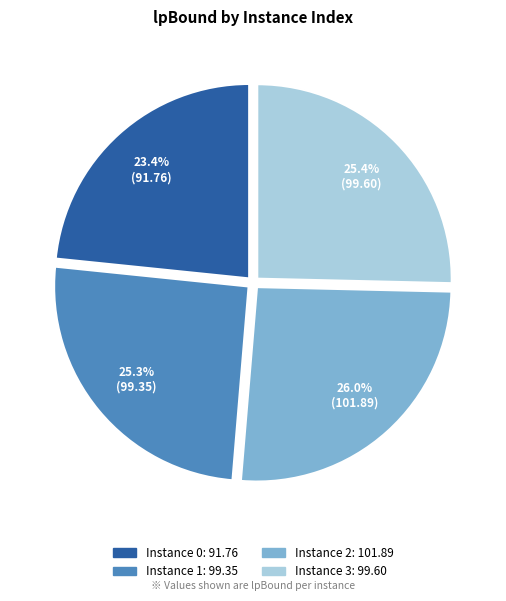

How many slices are in this pie chart?

4